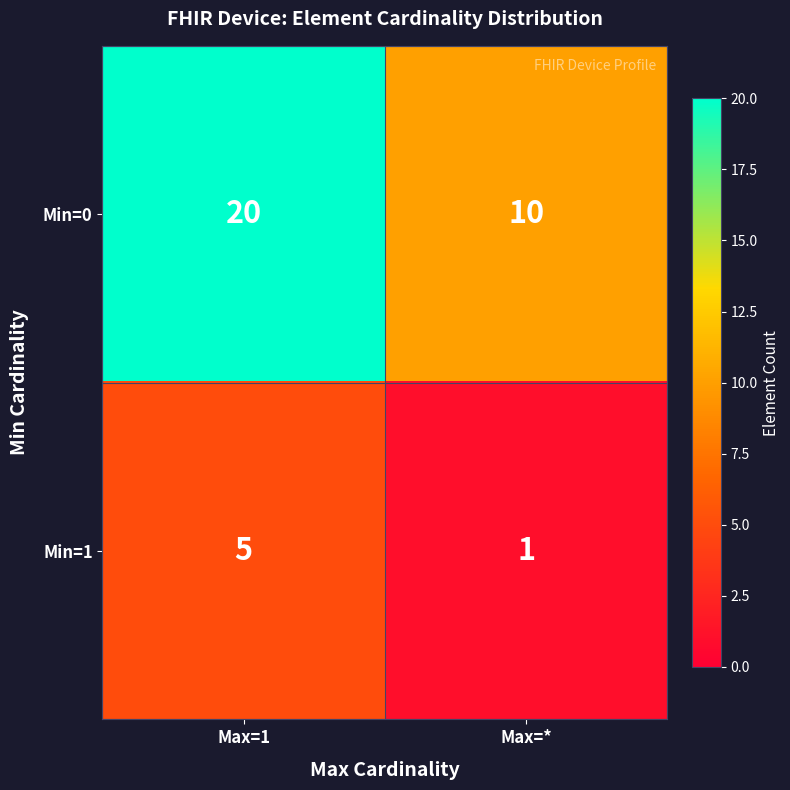

Reading right to left, extract all data points from this chart.

Min=0: Max=*=10	Max=1=20
Min=1: Max=*=1	Max=1=5